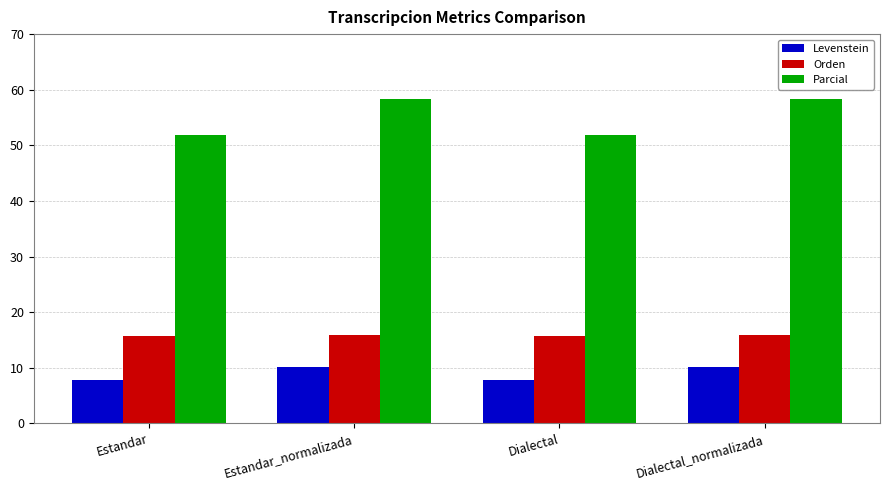

What is the maximum value for Levenstein?

10.1